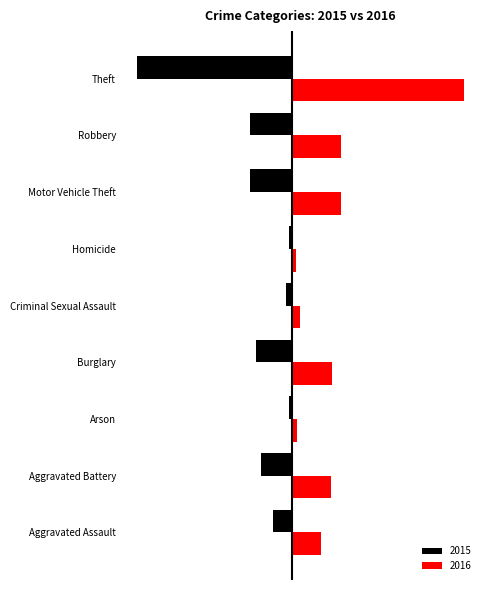

Rank the series by their maximum value, from highest to lowest.

2016, 2015